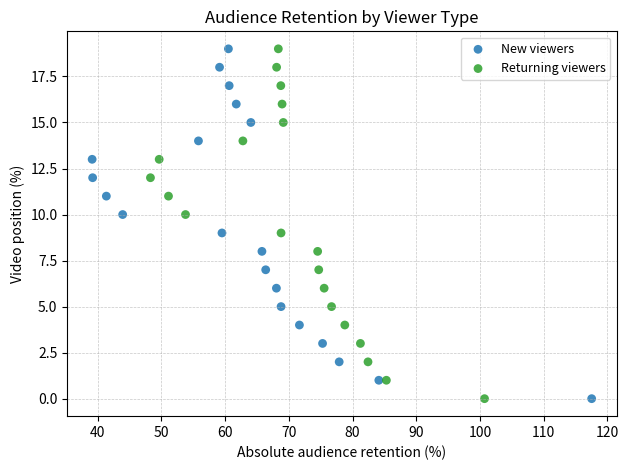

What are all the series names shown in the legend?

New viewers, Returning viewers